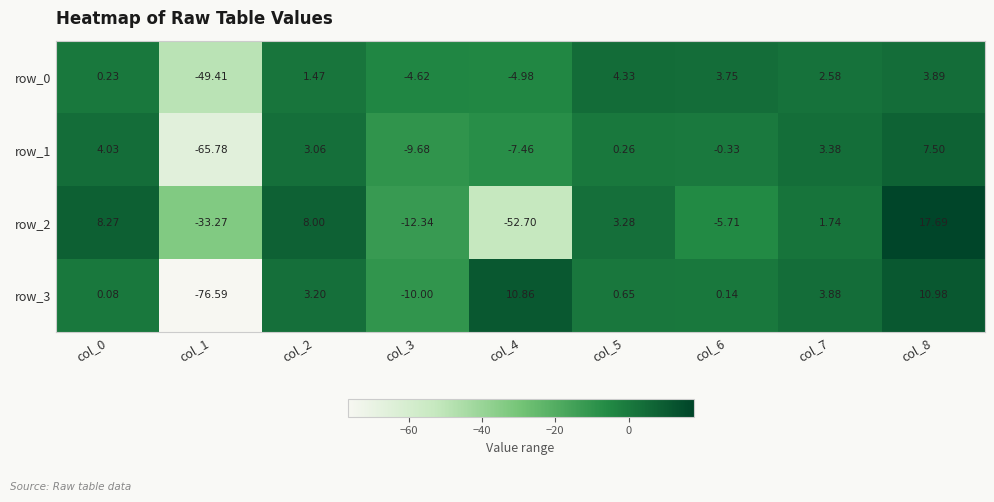

The row_2 series shows -3.1 at col_6. True or false?

False